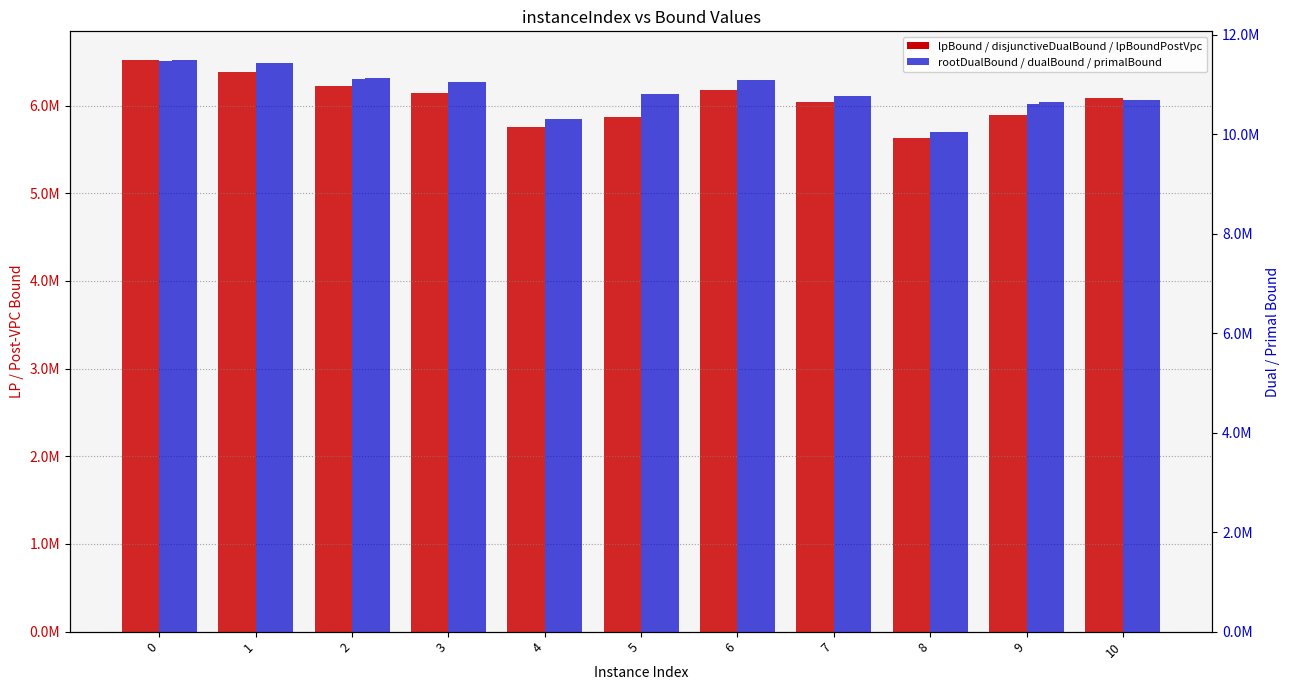

Reading left to right, what are all the values shown in this chart?

lpBound: 6519541.9	6383056.9	6222926.1	6137754.0	5755750.4	5871182.1	6180158.6	6038040.4	5634539.1	5886874.5	6087886.3
rootDualBound: 11470567.5	11424886.5	11104744.9	11049695.0	10294215.2	10806994.9	11087924.7	10765397.6	10046135.2	10606863.1	10677652.7